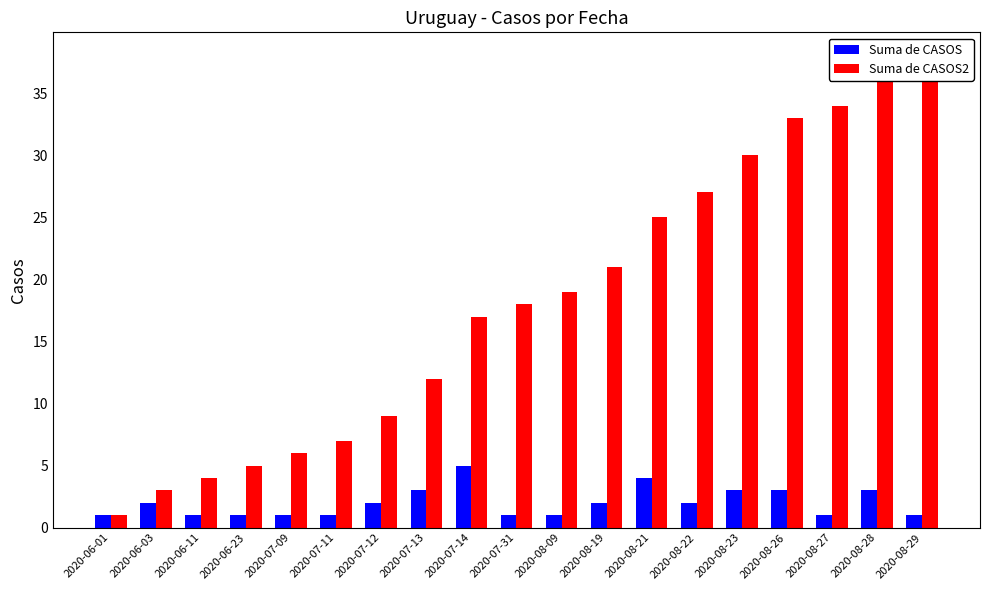

What position from the left is 2020-08-22?

14